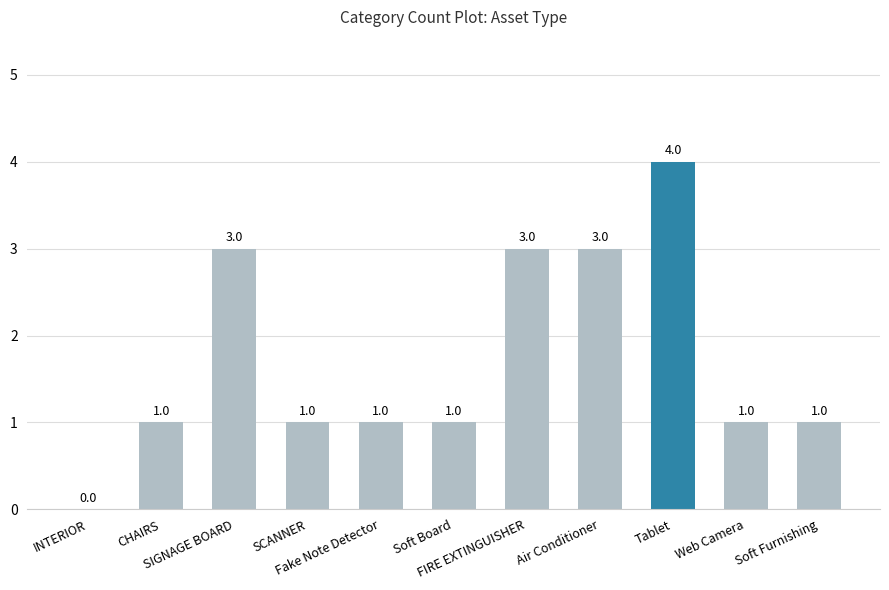

How many values are between 1 and 3?

9